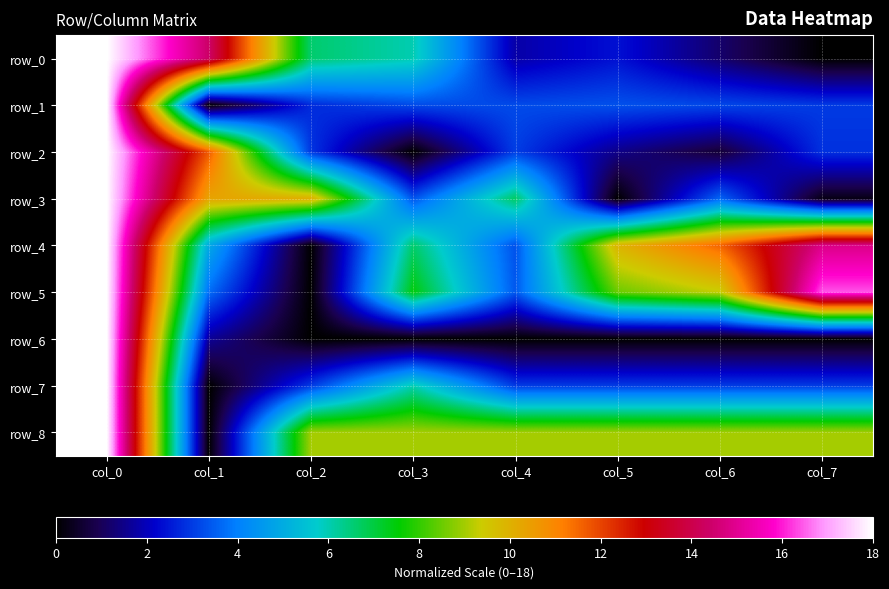

How many values in row_8 are above zero?

7